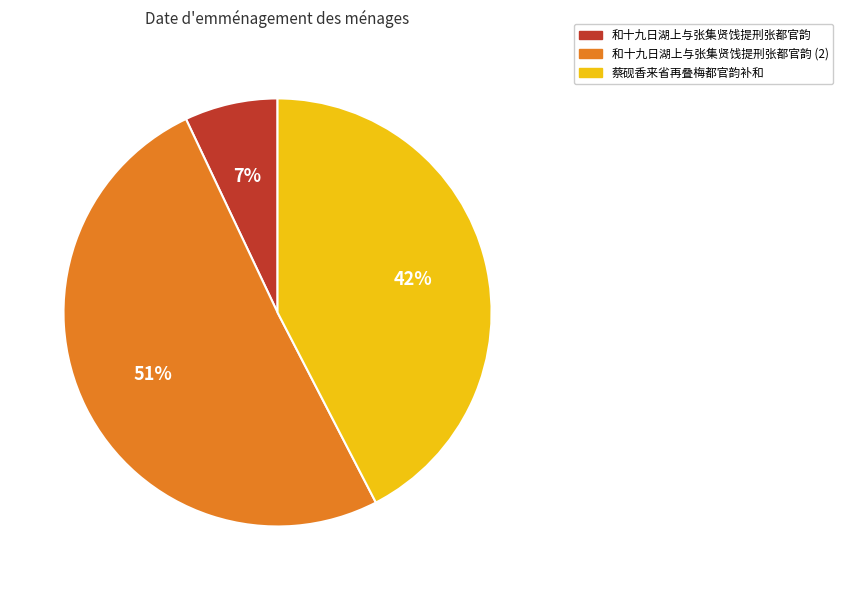

To the nearest percent, what is the average slice percentage?

33%